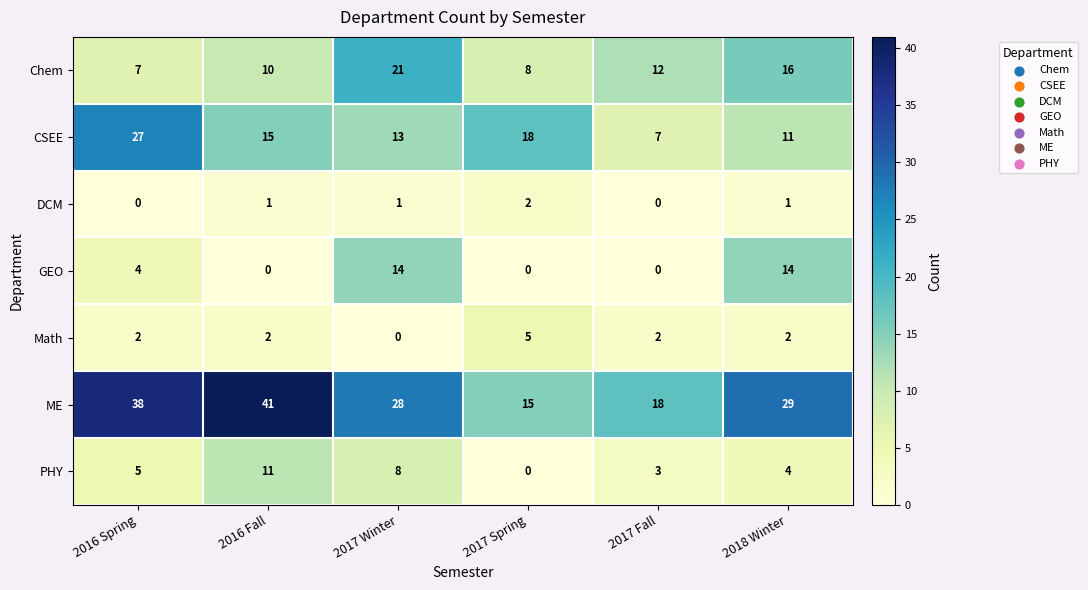

Is it true that PHY equals 5 at 2016 Fall?

False